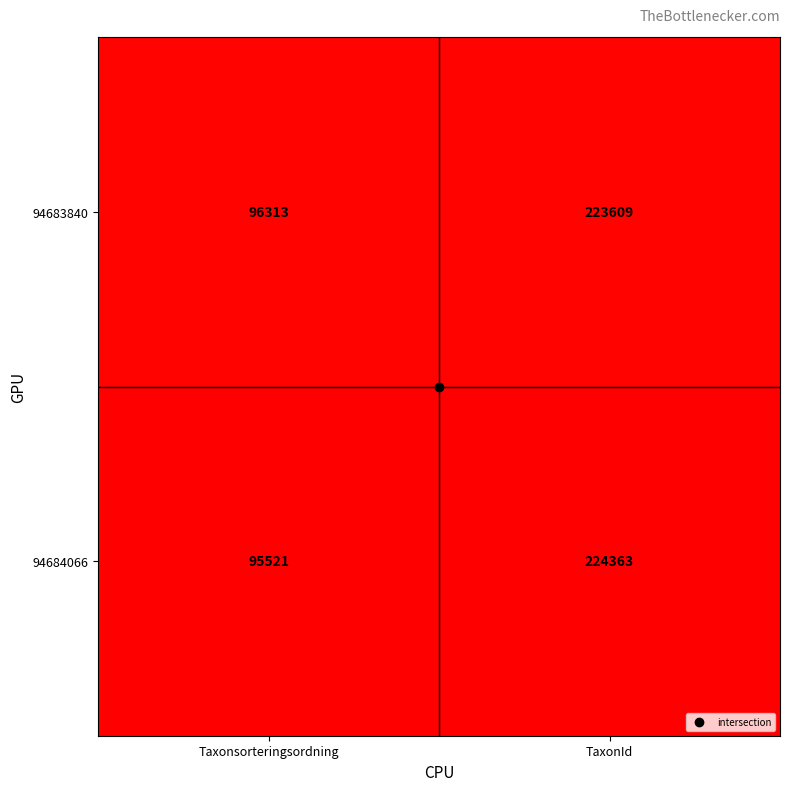

Which series has the largest range (max minus min)?

94684066